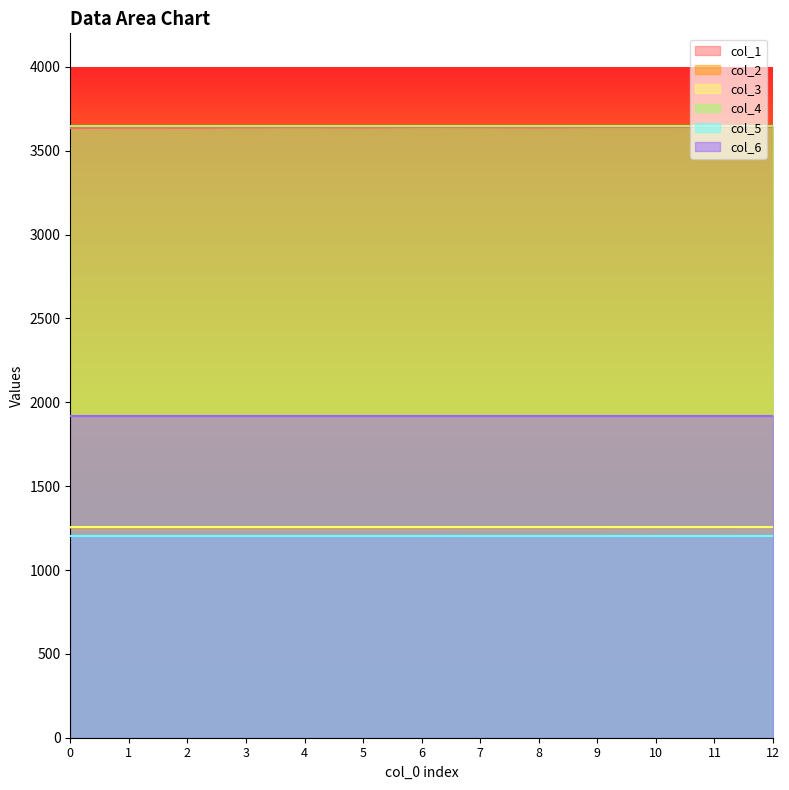

What is the smallest value displayed?

1202